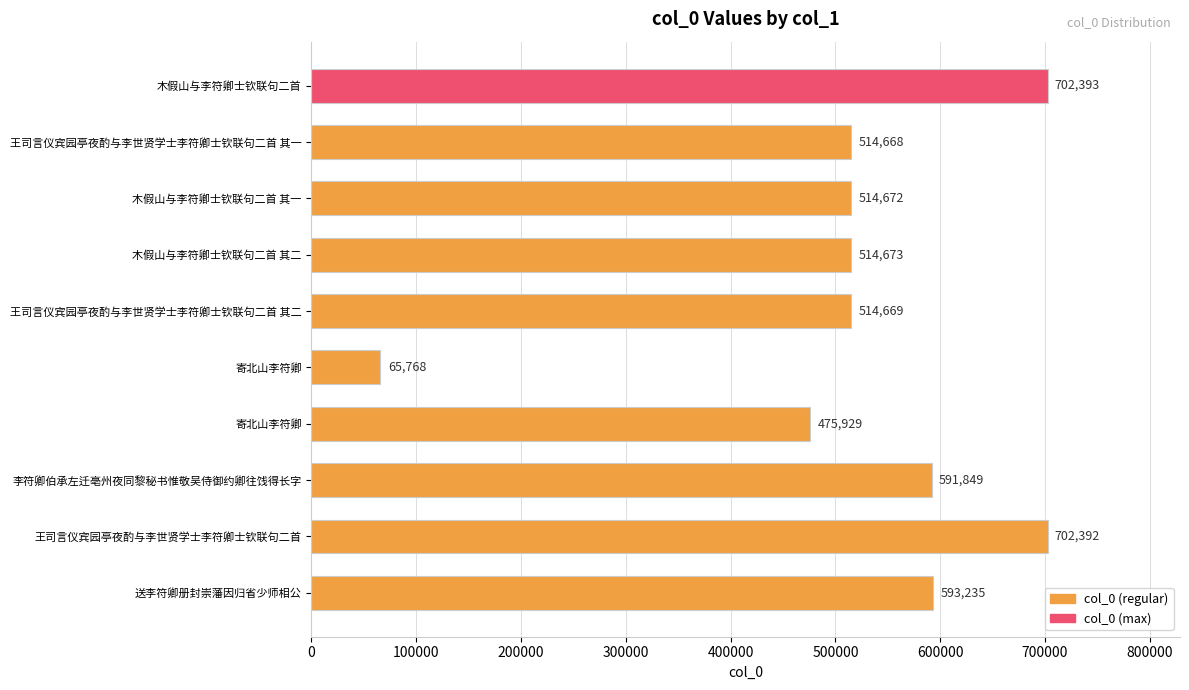

Does the chart contain any negative values?

No